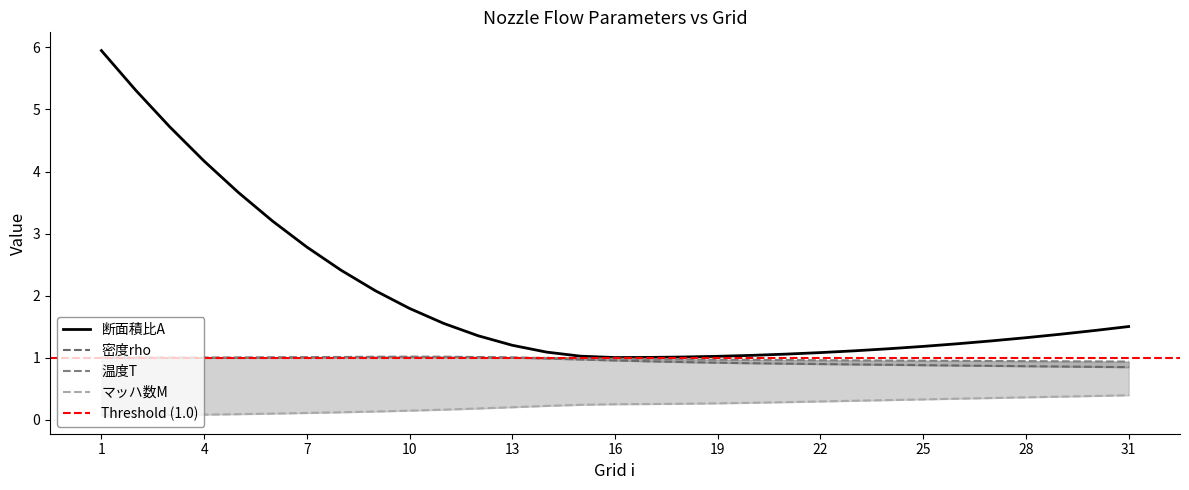

What is the difference between the highest and lowest values at 18?

0.8